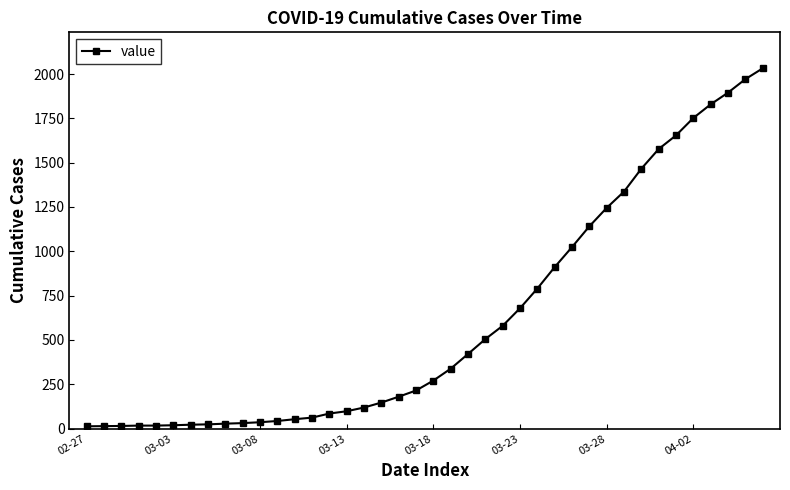

What is the difference between the maximum and minimum values?

2019